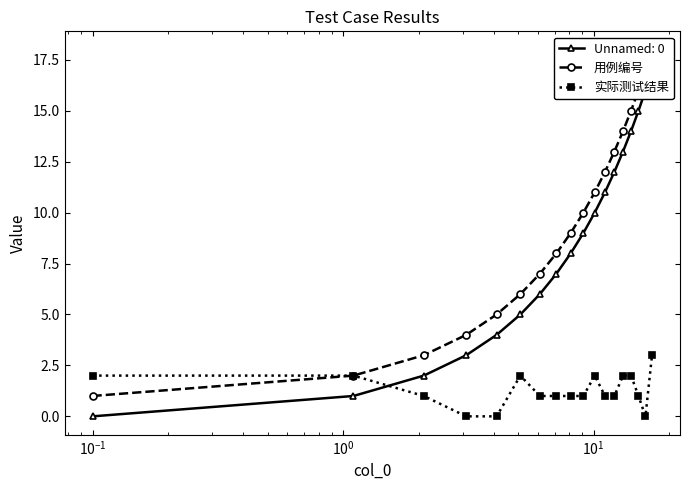

What is the value of the 实际测试结果 point at the 8th from the left?

1